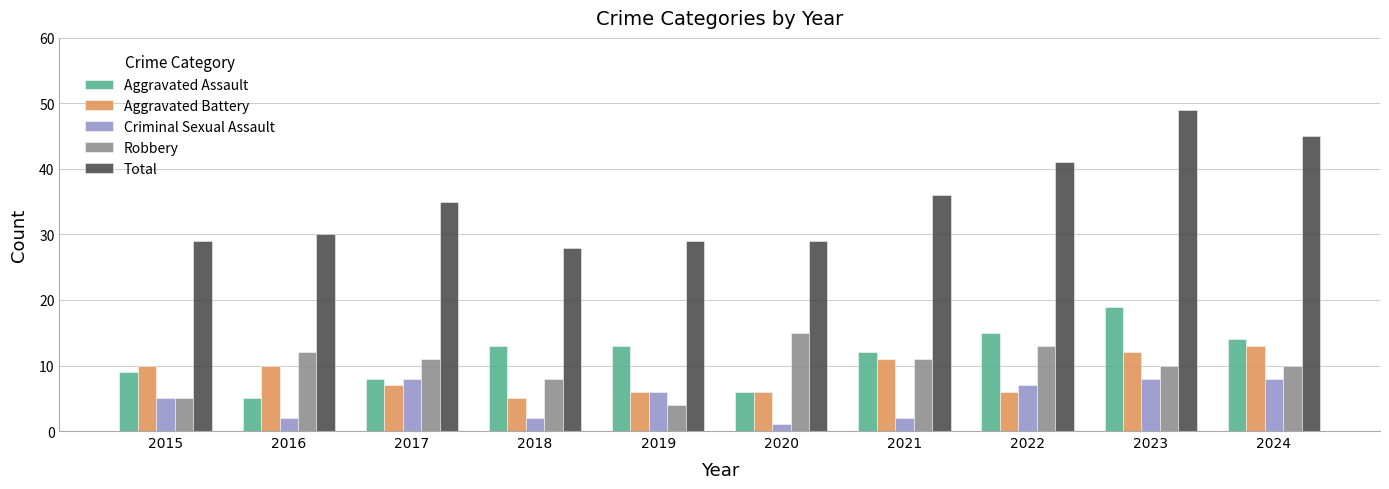

Which series has the largest total across all categories?

Total